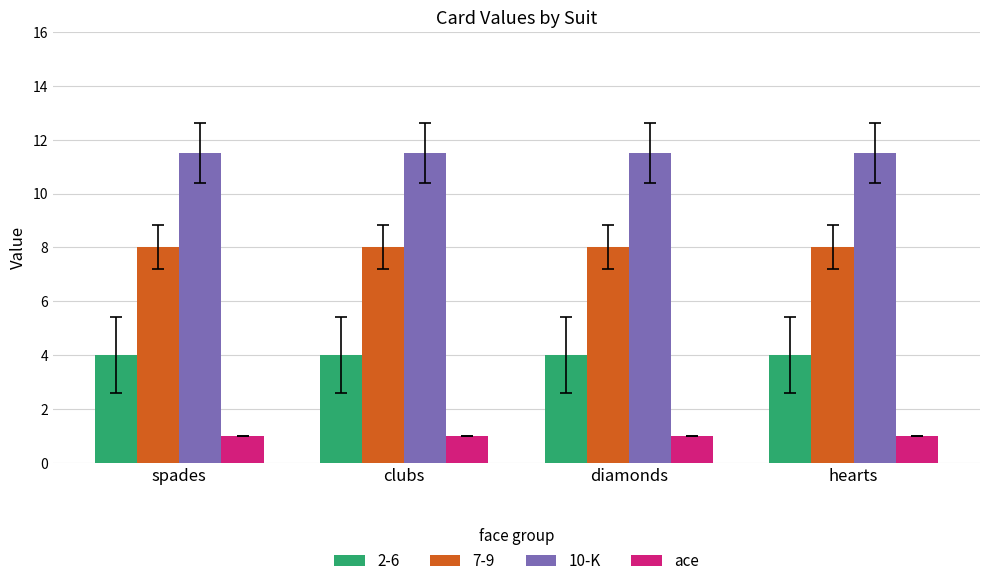

List the series in order of their overall mean, lowest first.

ace, 2-6, 7-9, 10-K